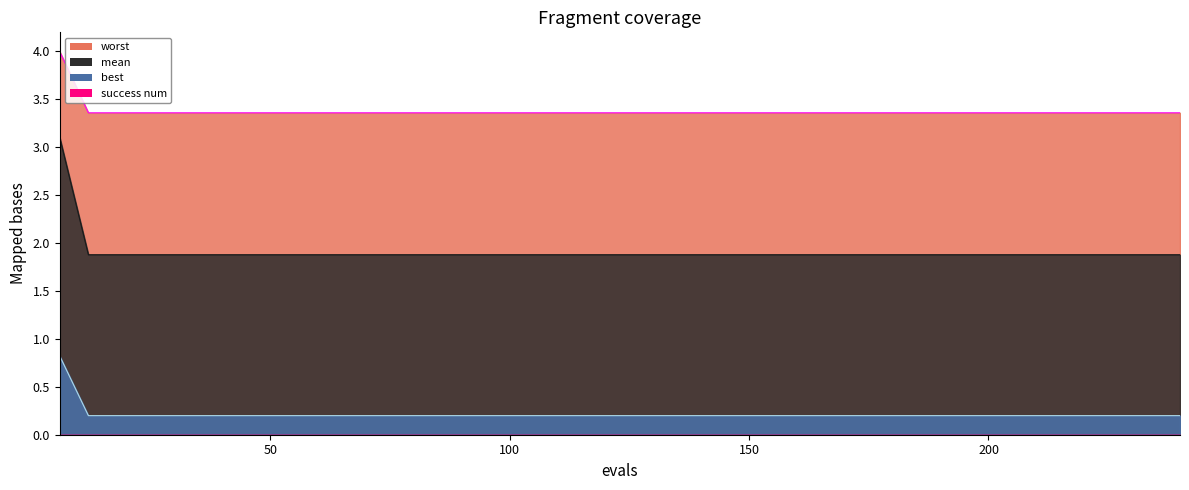

What is the difference between the maximum and minimum values in the mean series?

0.6